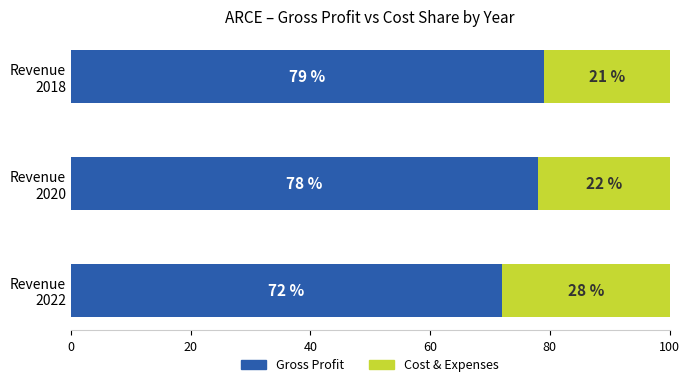

Count the Gross Profit values in the range 72 to 79.

3